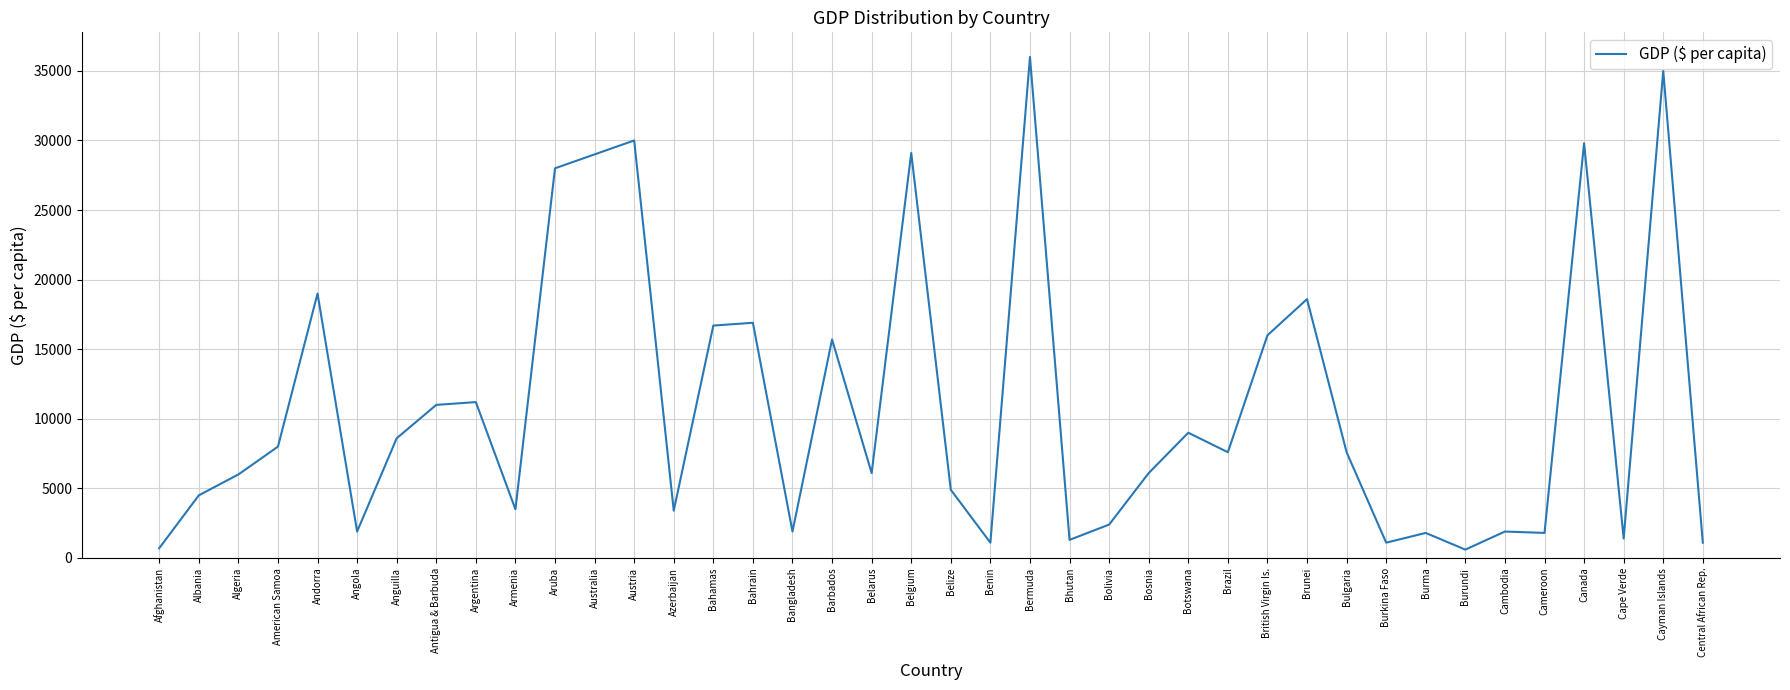

How many distinct data groups are displayed?

1